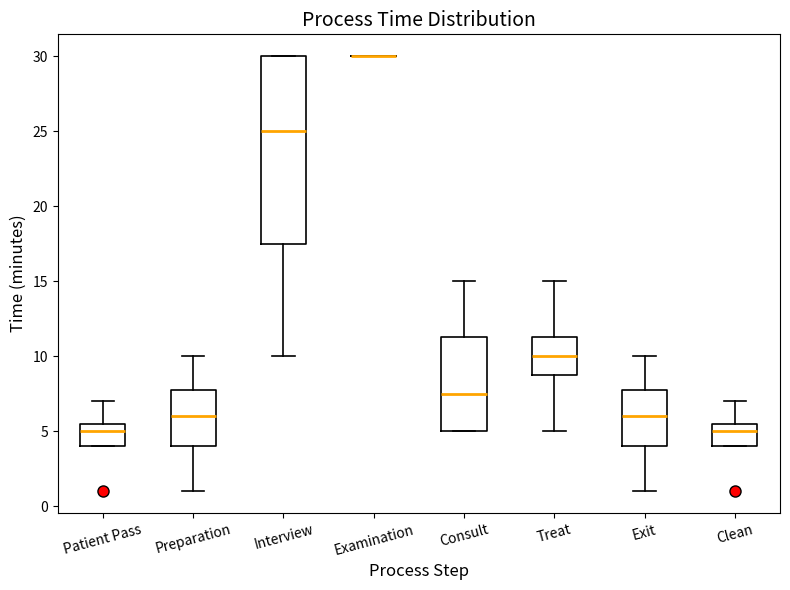

Reading left to right, read every box against the y-axis: the position of its median line, the range the box covers, and the ends of its whiskers. The values are not printed on the chart, so give them approximately, as read against the axis.

Patient Pass: median 5.0, box 4.0 to 5.5, whiskers 4.0 to 7.0
Preparation: median 6.0, box 4.0 to 8.0, whiskers 1.0 to 10.0
Interview: median 25.0, box 17.5 to 30.0, whiskers 10.0 to 30.0
Examination: box collapsed to a line at 30.0, whiskers 30.0 to 30.0
Consult: median 7.5, box 5.0 to 11.5, whiskers 5.0 to 15.0
Treat: median 10.0, box 9.0 to 11.5, whiskers 5.0 to 15.0
Exit: median 6.0, box 4.0 to 8.0, whiskers 1.0 to 10.0
Clean: median 5.0, box 4.0 to 5.5, whiskers 4.0 to 7.0